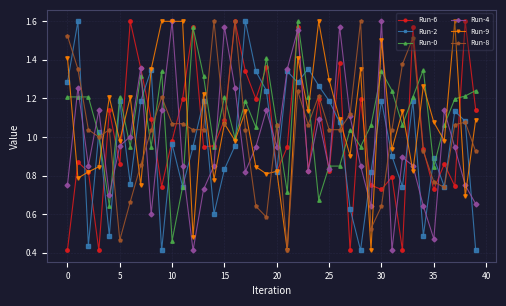

After their last crossing, which series has the higher values: Run-2 or Run-4?

Run-4